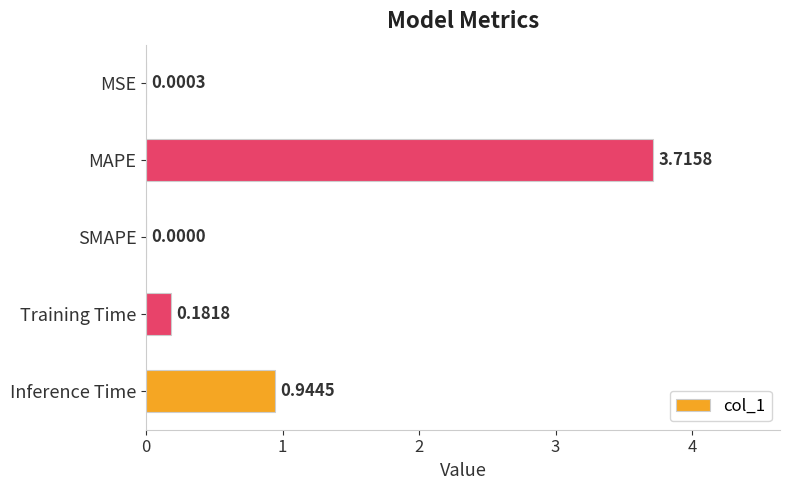

Which category has the highest value across all series?

MAPE